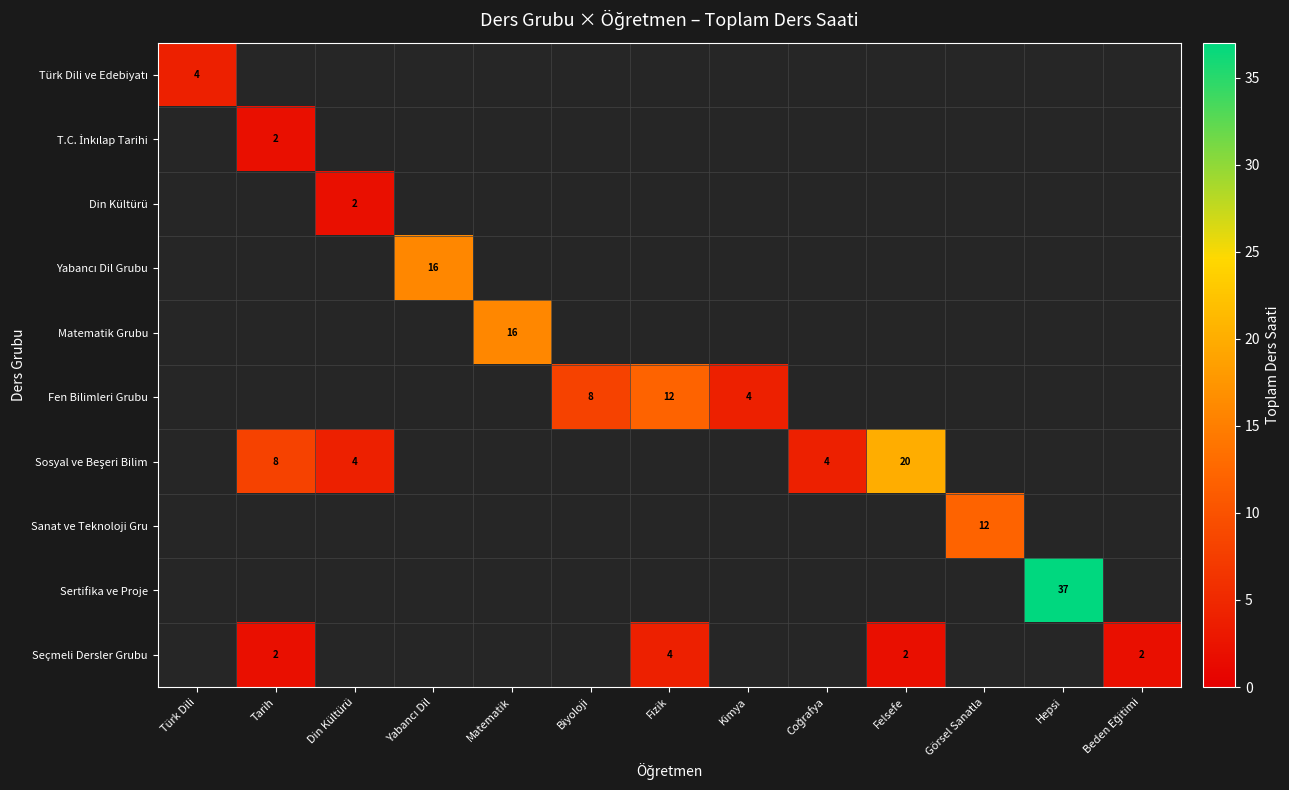

Which category has the lowest value across all series?

Tarih